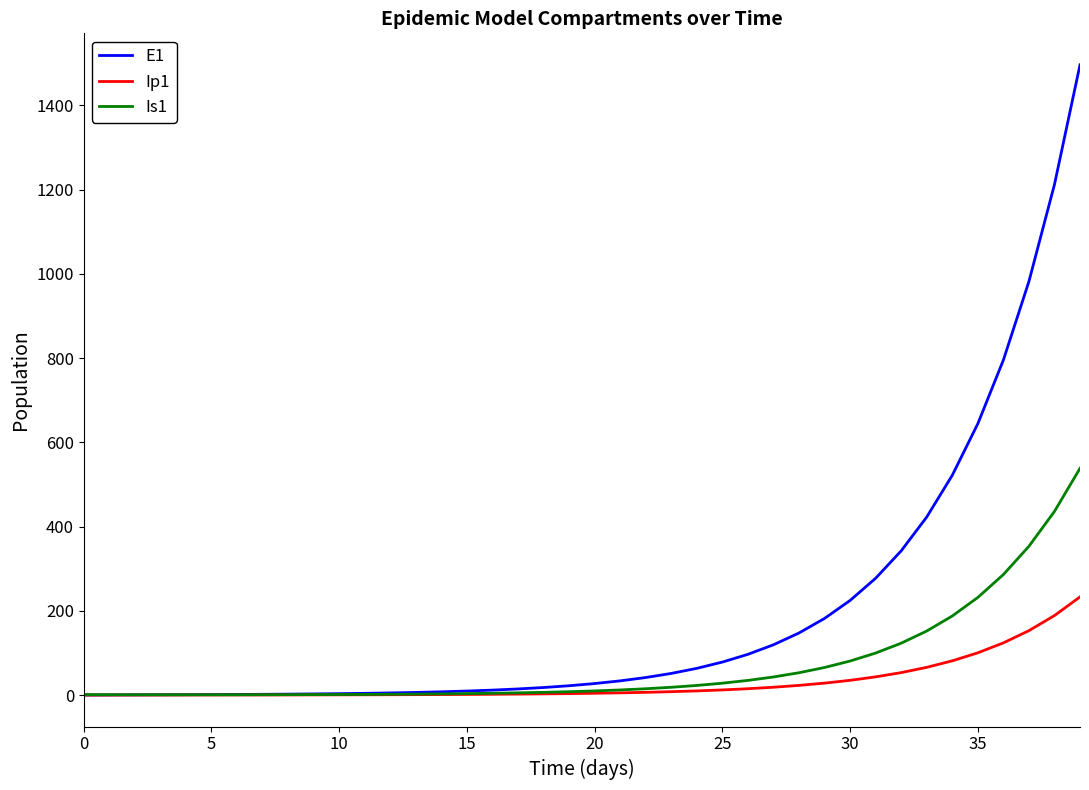

Which series has the largest total across all categories?

E1